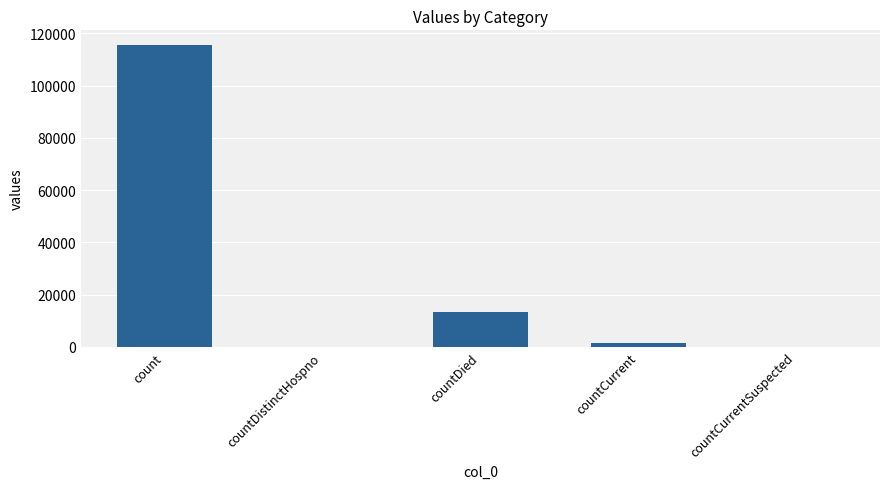

Which has a higher value, count or countDied?

count